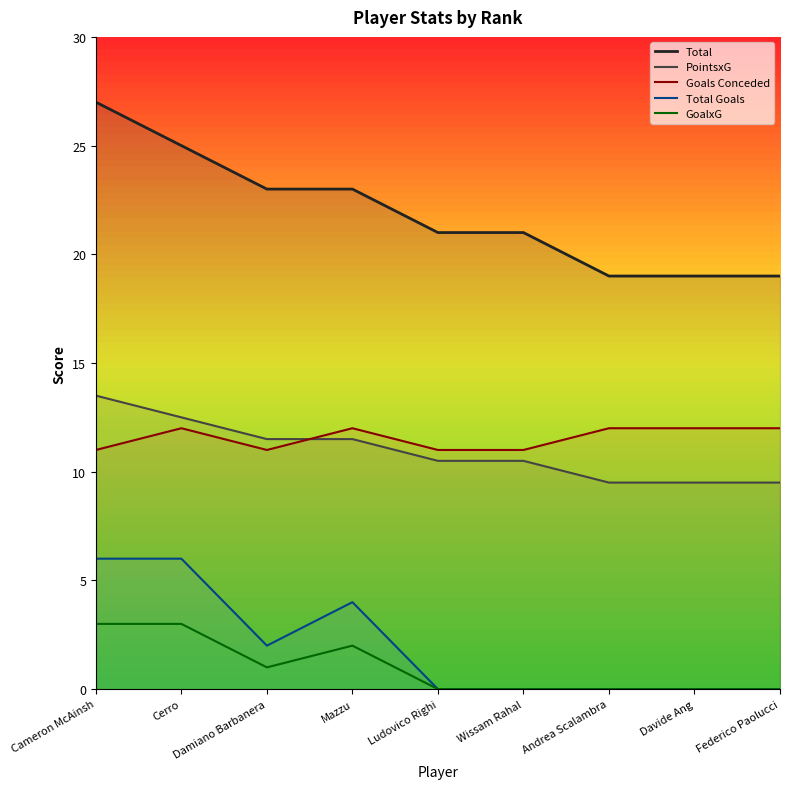

Which series changed the most between Cameron McAinsh and Andrea Scalambra?

Total